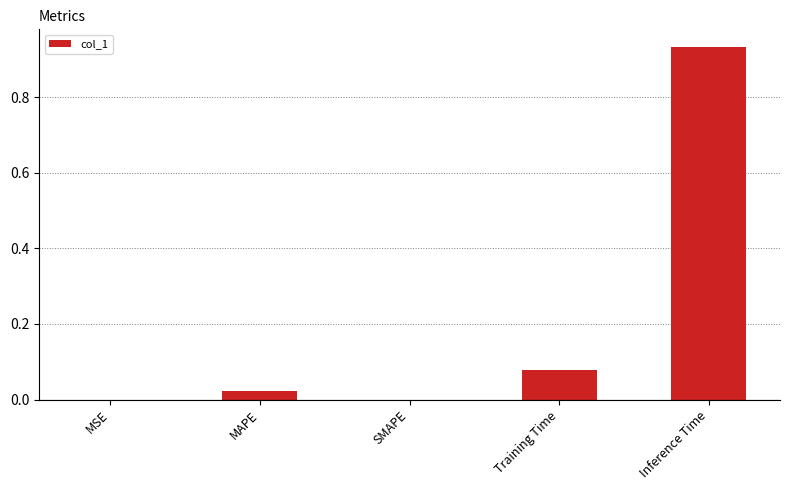

Which category has the highest value across all series?

Inference Time